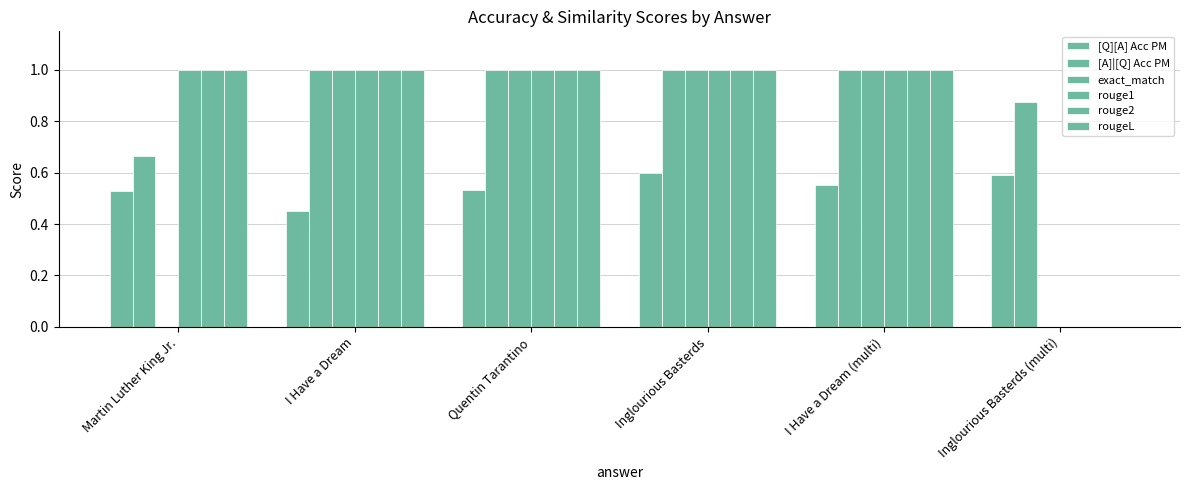

List the labels in order of [A]|[Q] Acc PM value, largest first.

I Have a Dream, Quentin Tarantino, Inglourious Basterds, I Have a Dream (multi), Inglourious Basterds (multi), Martin Luther King Jr.